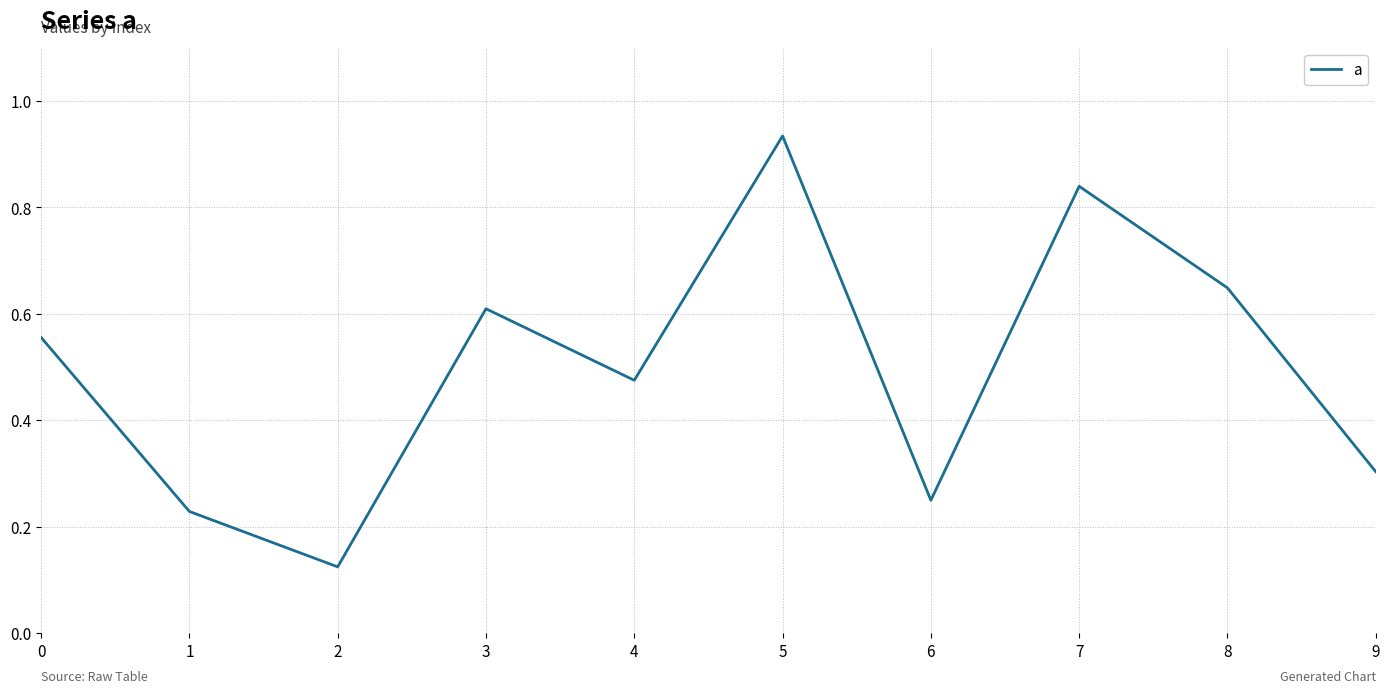

At which category does the chart reach its peak across all series?

5